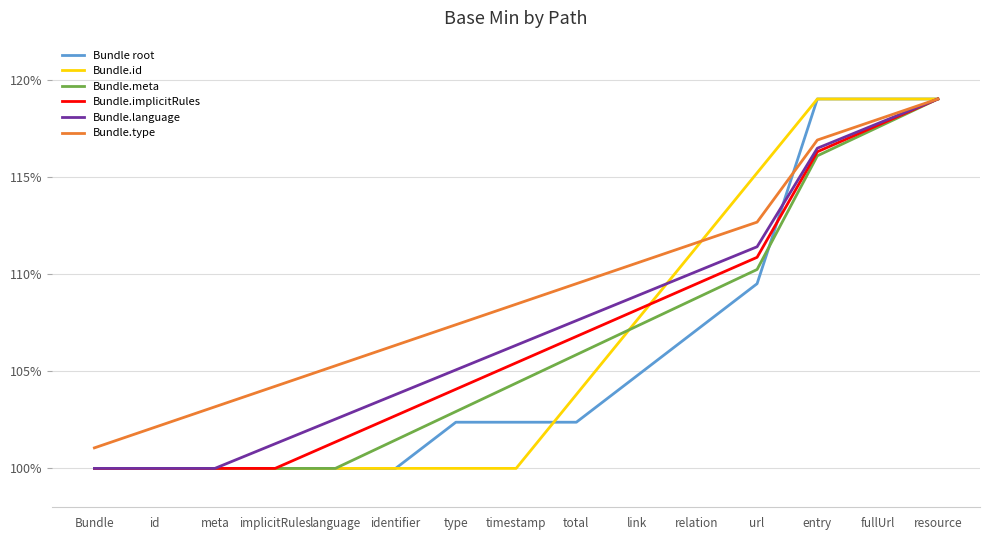

What is the difference between the maximum and minimum values in the Bundle.meta series?

19.0